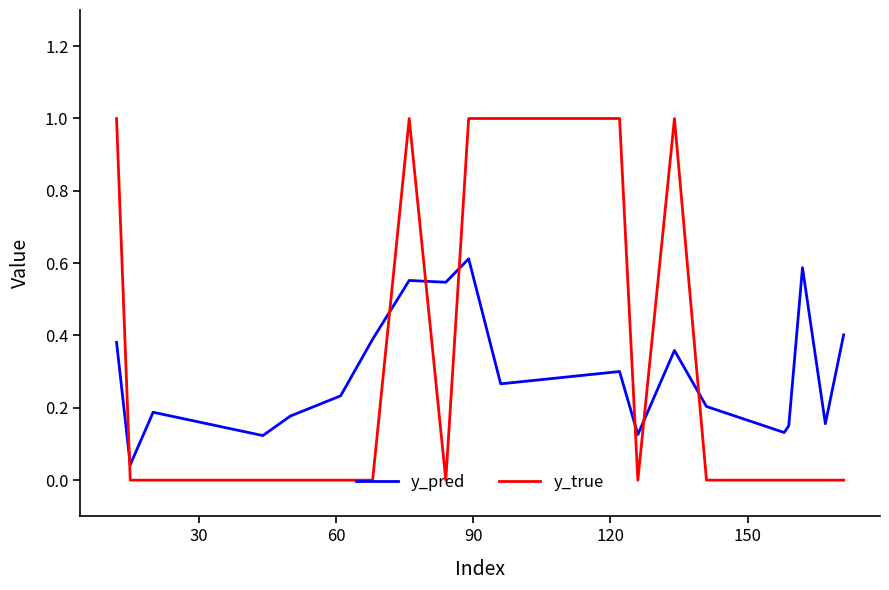

True or false: y_pred and y_true cross at least once.

True